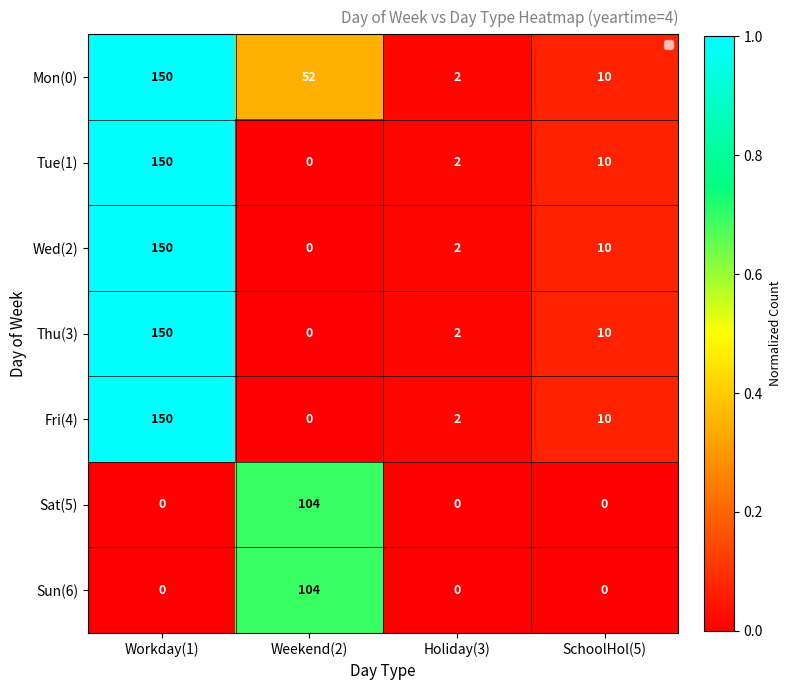

List the labels in order of Thu(3) value, largest first.

Workday(1), SchoolHol(5), Holiday(3), Weekend(2)